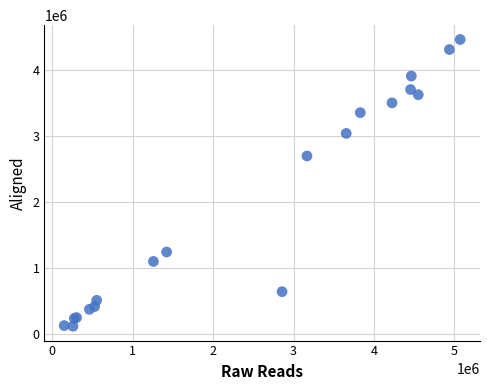

What Y value in the scatter plot is closest to 2289628?

2696944